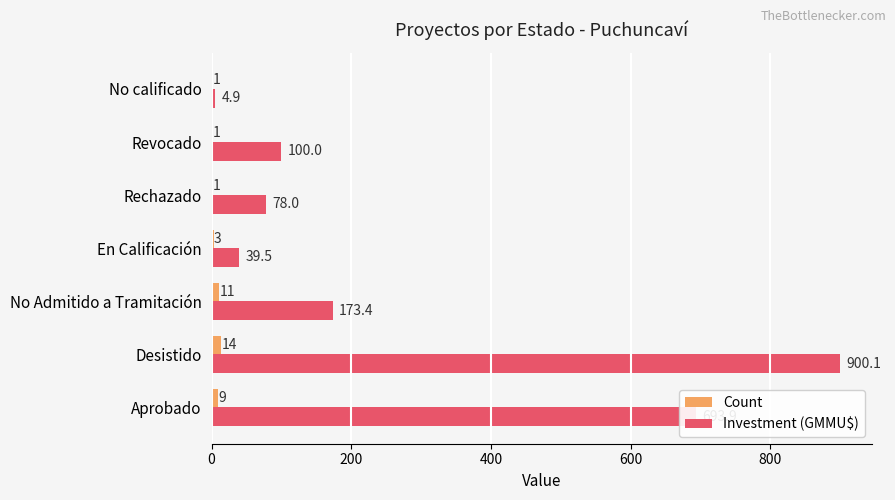

Which series has the largest total across all categories?

Investment (GMMU$)